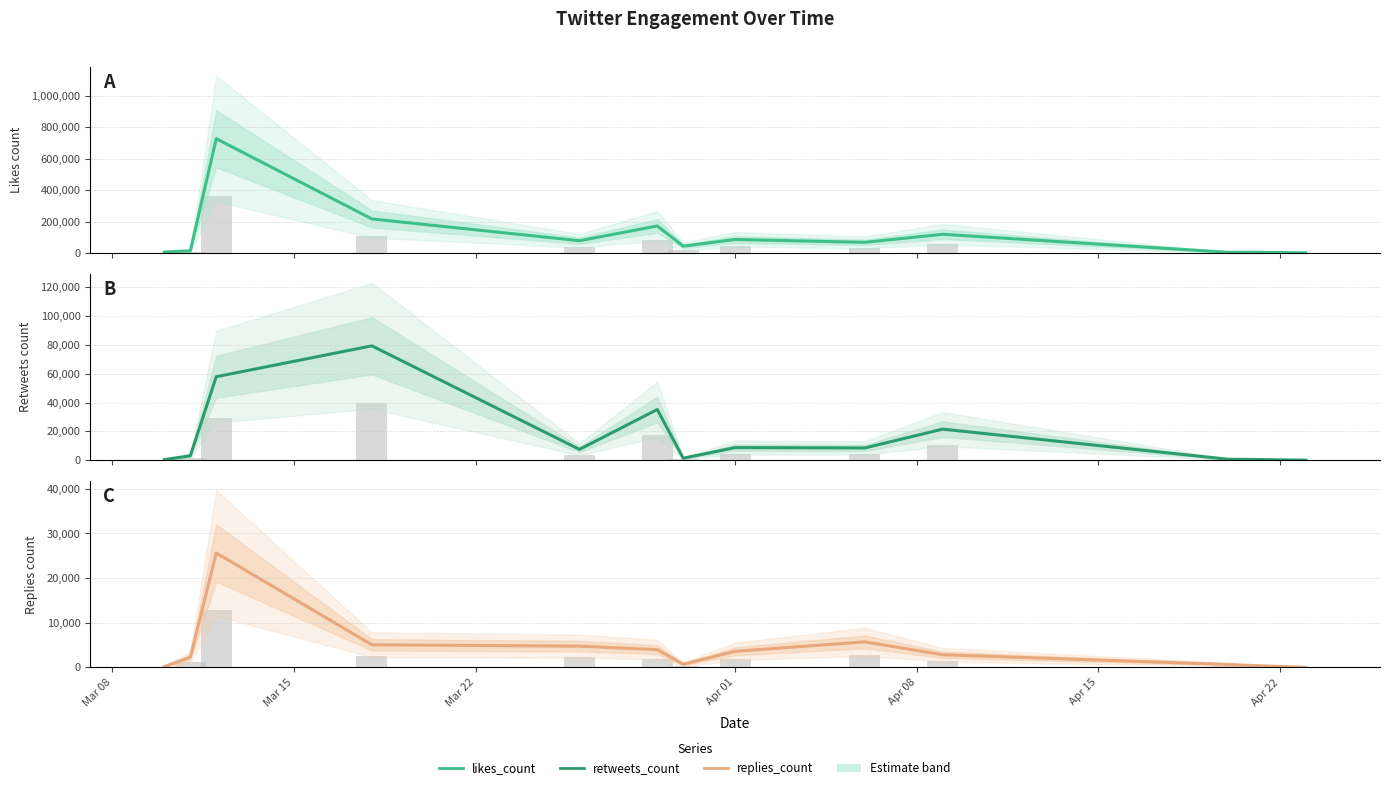

Does the chart contain any negative values?

No